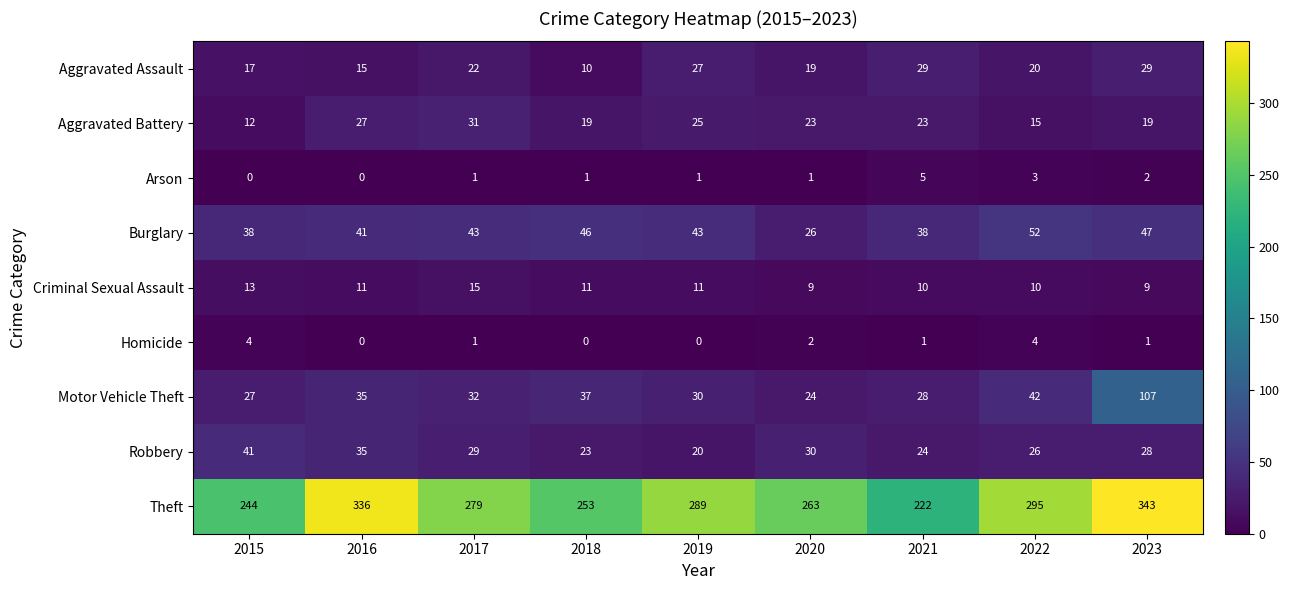

What value does the Theft series have at 2017, to the nearest 50?

300